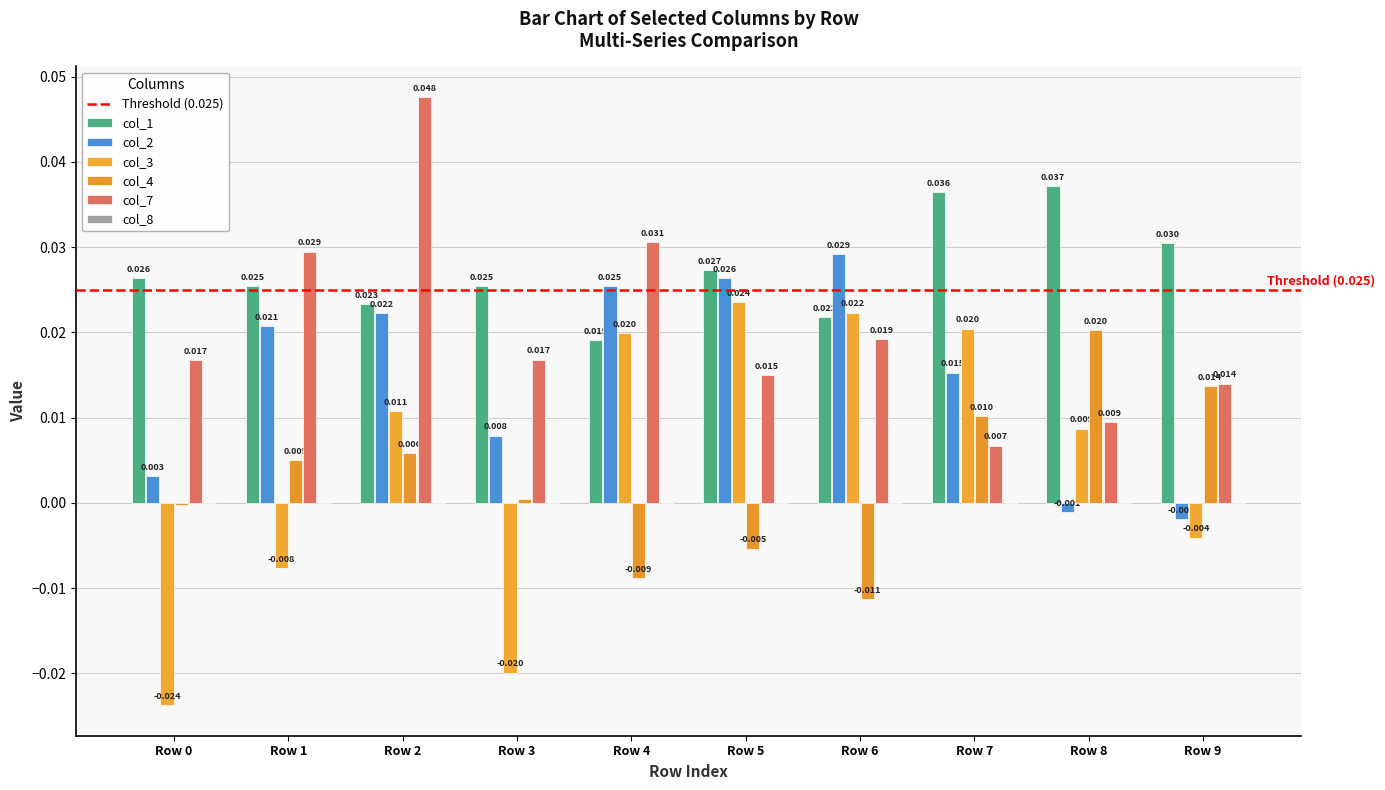

Which series has the largest range (max minus min)?

col_3